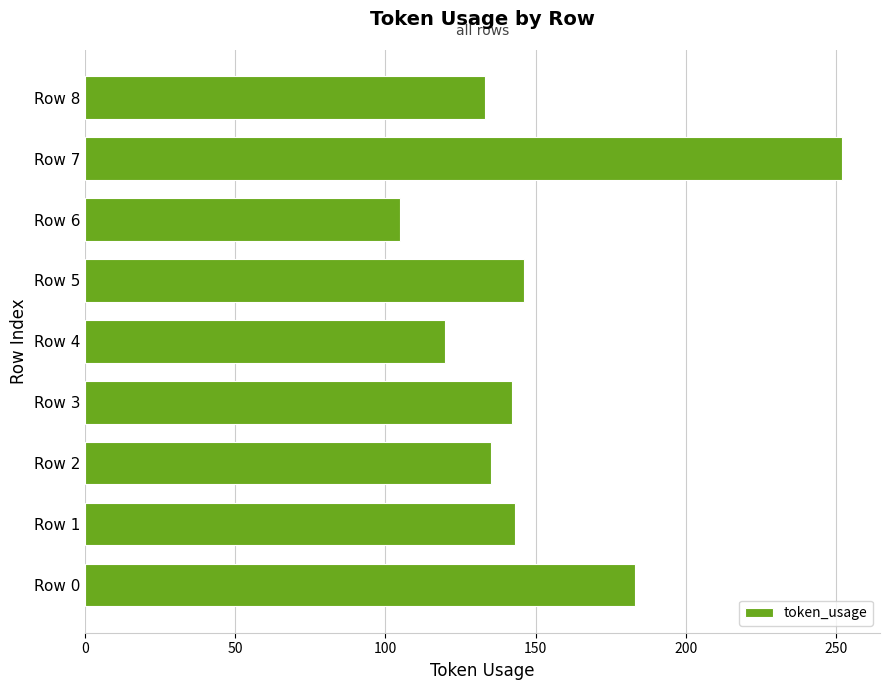

The chart shows a value of 71 at Row 0. True or false?

False